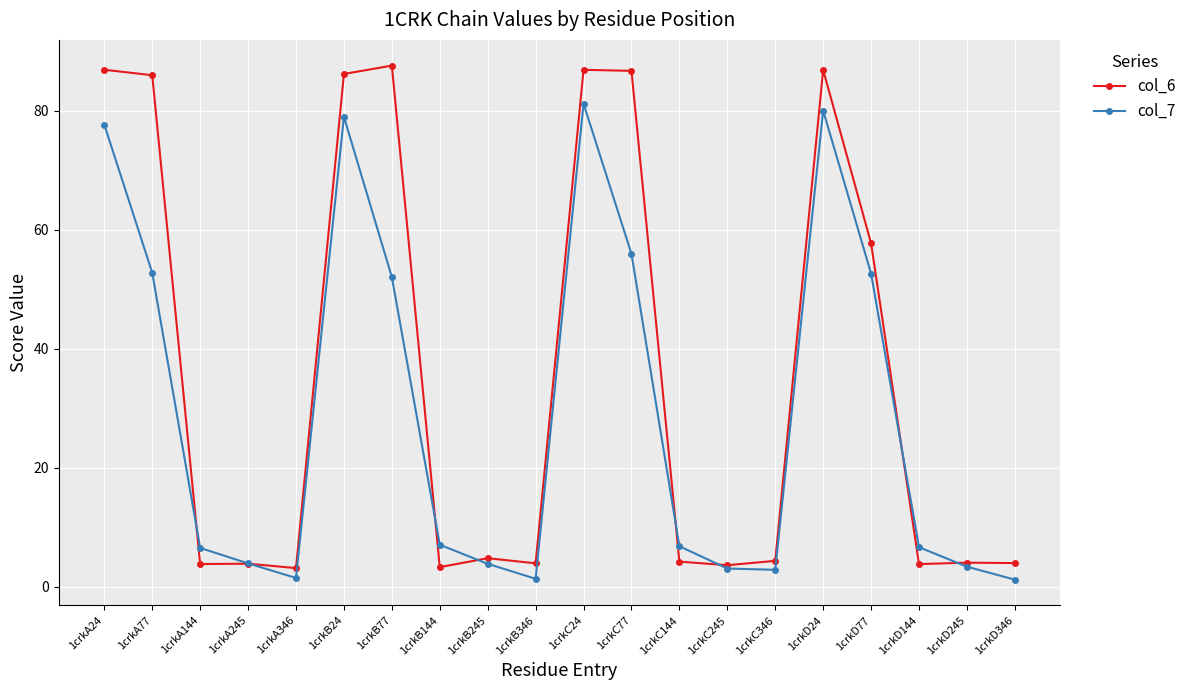

How many lines are shown in the chart?

2